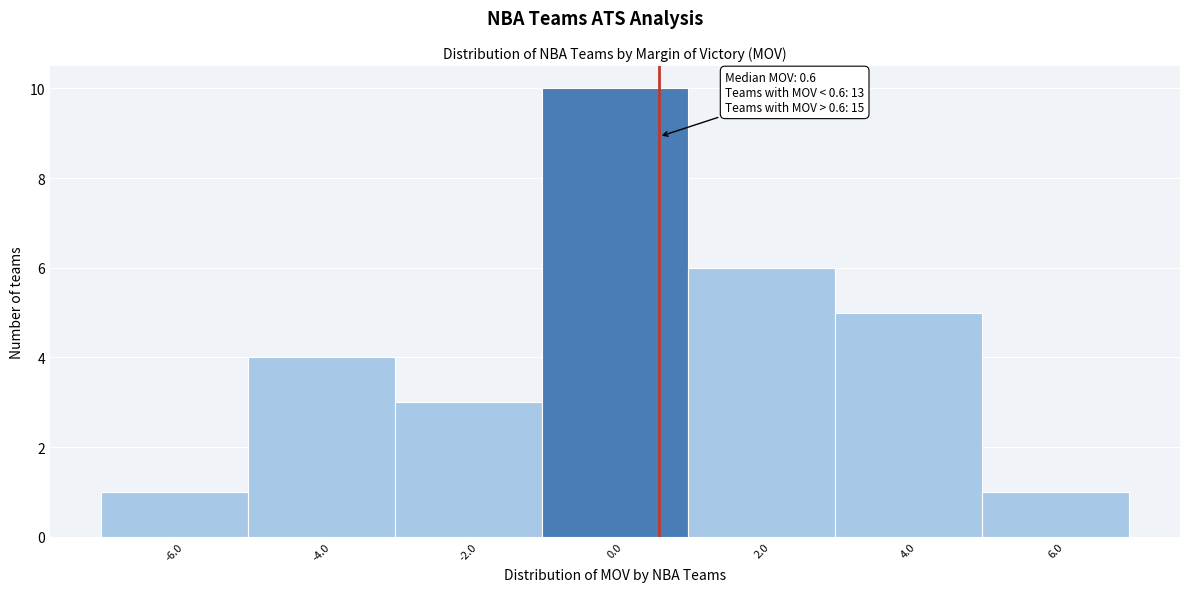

Which range on the x-axis has the tallest bar?

-1 to 1